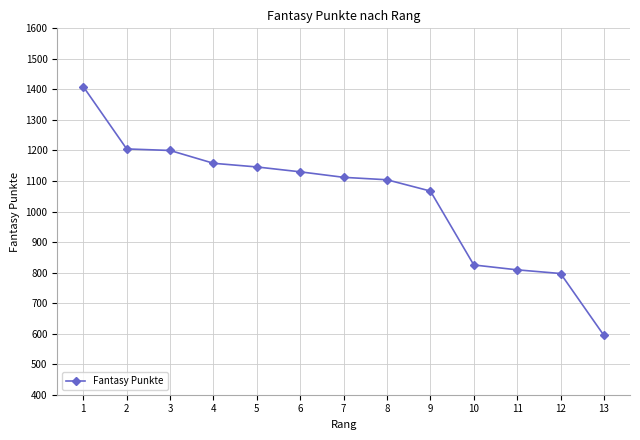

What is the approximate value at 8, to the nearest 50?

1100